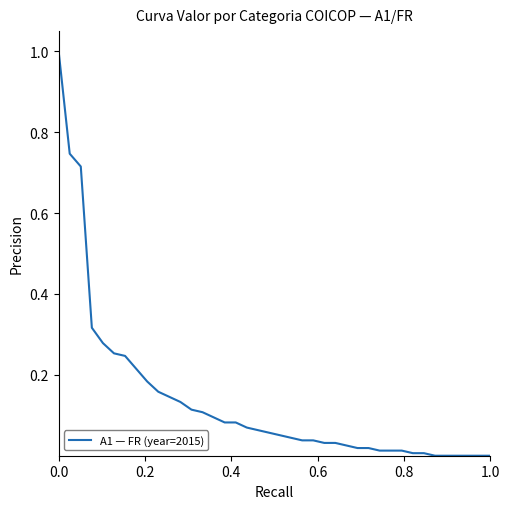

How many lines are shown in the chart?

1